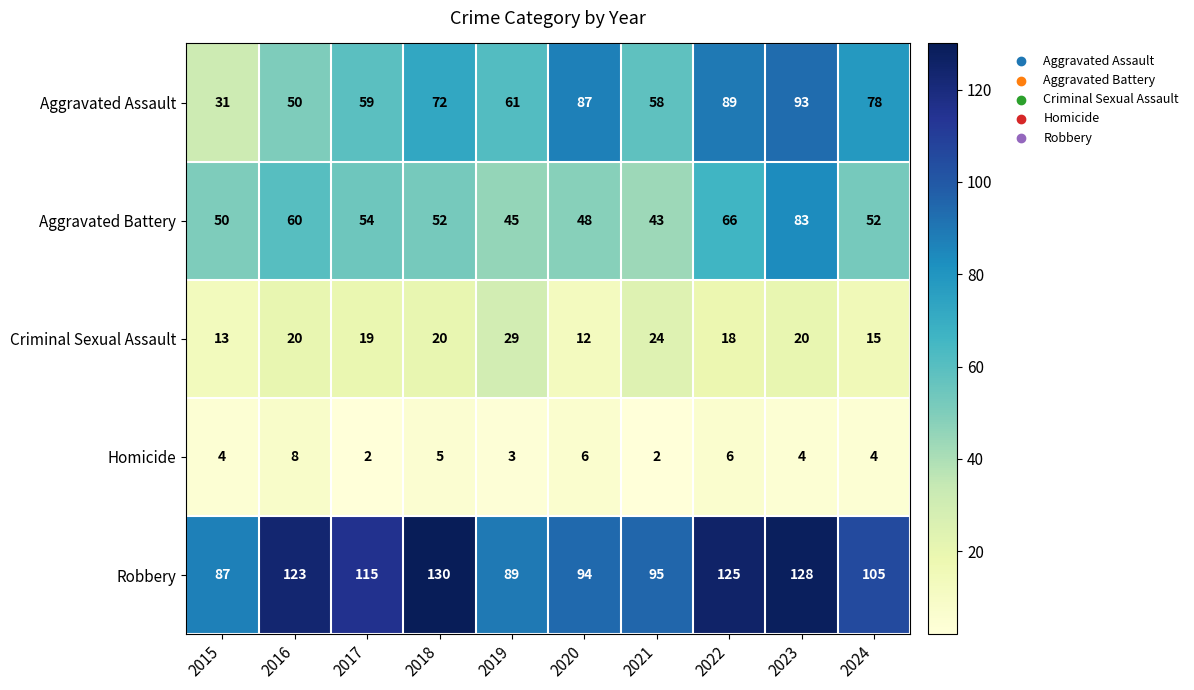

At how many categories does at least one series exceed 47?

10